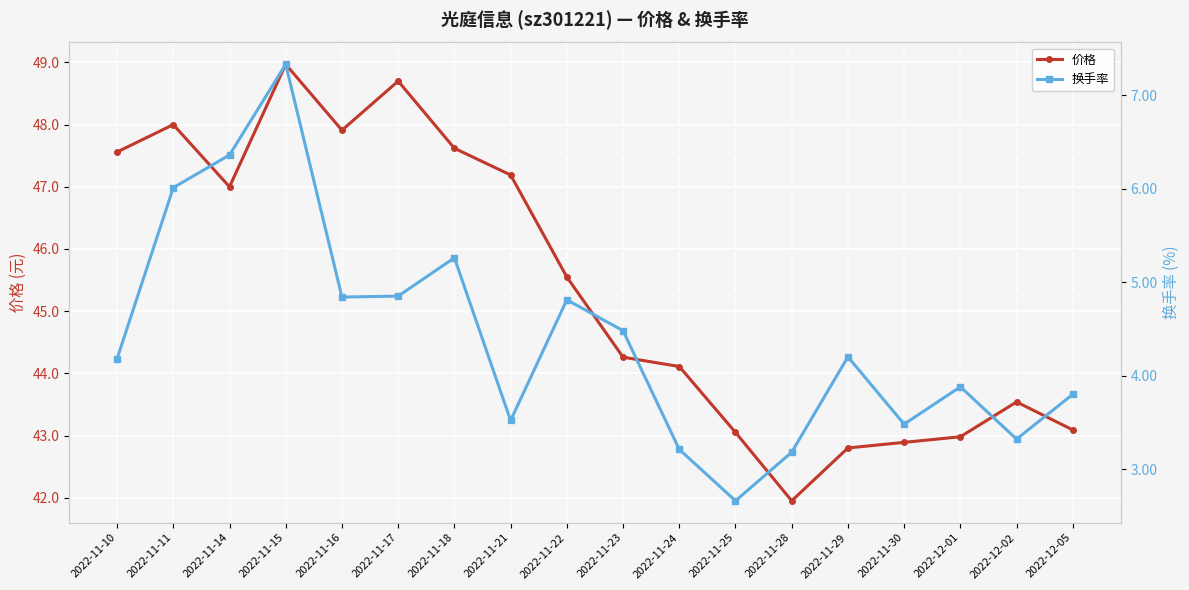

Reading left to right, list all the values displayed in this chart.

价格: 2022-11-10=47.6	2022-11-11=48.0	2022-11-14=47.0	2022-11-15=49.0	2022-11-16=47.9	2022-11-17=48.7	2022-11-18=47.6	2022-11-21=47.2	2022-11-22=45.5	2022-11-23=44.3	2022-11-24=44.1	2022-11-25=43.0	2022-11-28=42.0	2022-11-29=42.8	2022-11-30=42.9	2022-12-01=43.0	2022-12-02=43.5	2022-12-05=43.1
换手率: 2022-11-10=4.2	2022-11-11=6.0	2022-11-14=6.4	2022-11-15=7.3	2022-11-16=4.8	2022-11-17=4.8	2022-11-18=5.3	2022-11-21=3.5	2022-11-22=4.8	2022-11-23=4.5	2022-11-24=3.2	2022-11-25=2.7	2022-11-28=3.2	2022-11-29=4.2	2022-11-30=3.5	2022-12-01=3.9	2022-12-02=3.3	2022-12-05=3.8